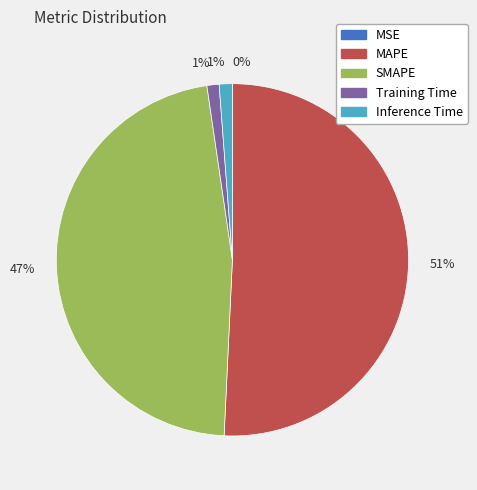

Is there any slice that represents more than half of the pie?

Yes